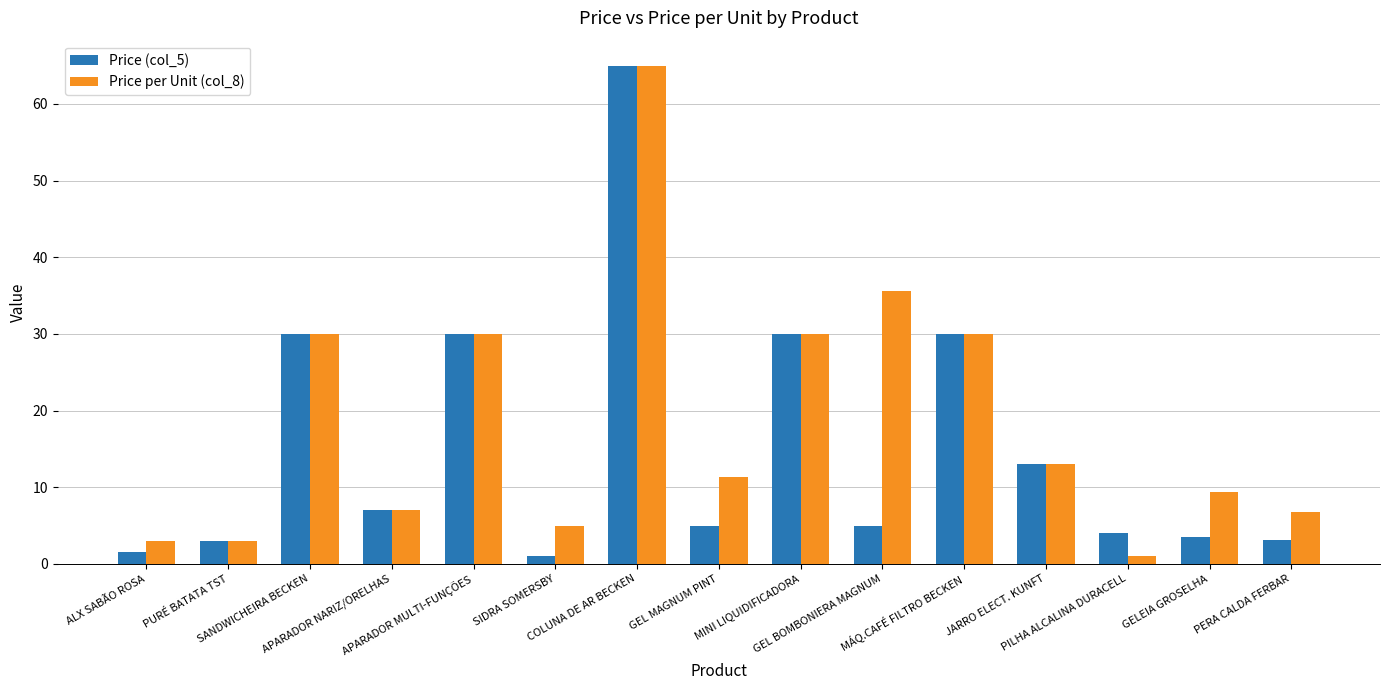

What is the maximum value shown in the chart?

65.0